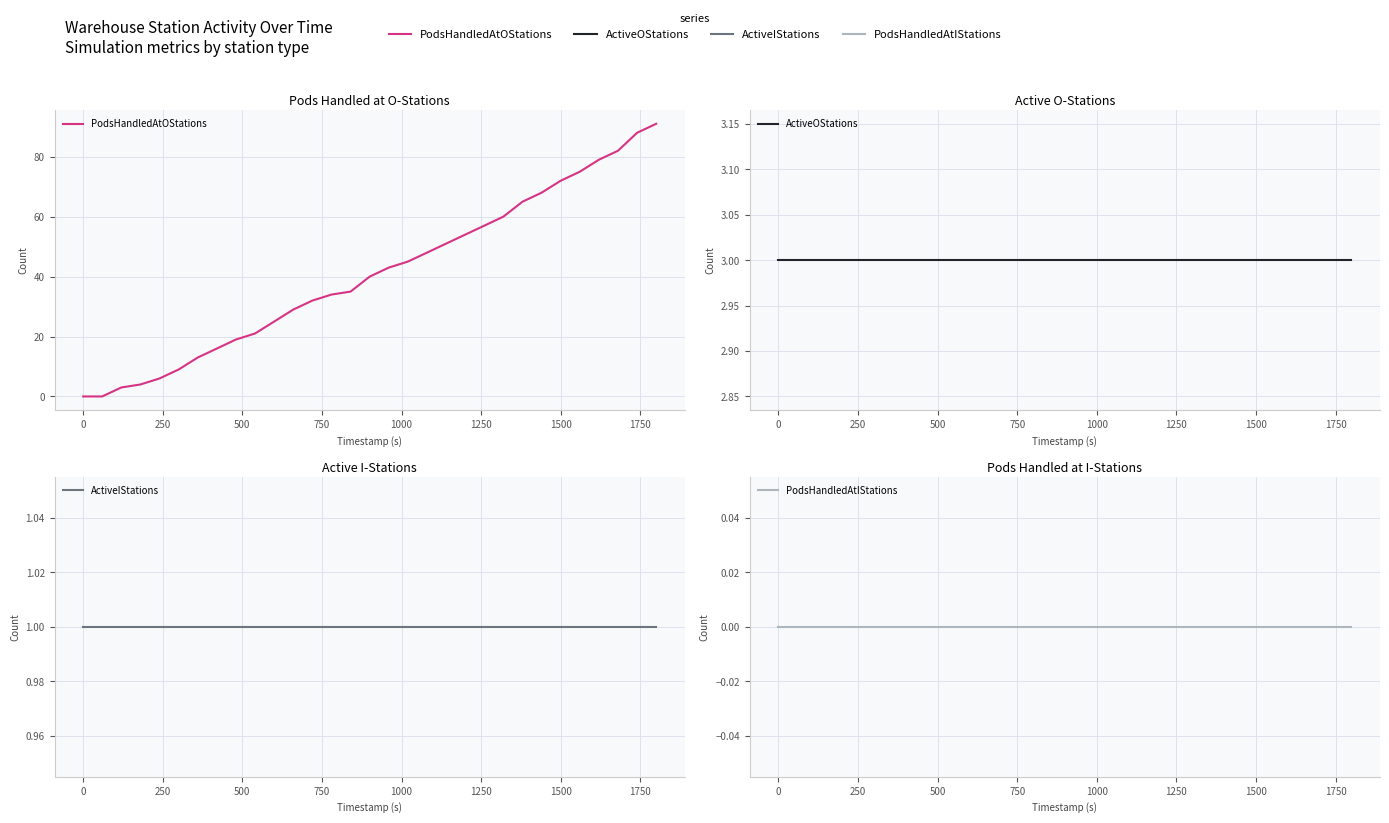

Does the chart display data point markers on the line(s)?

No